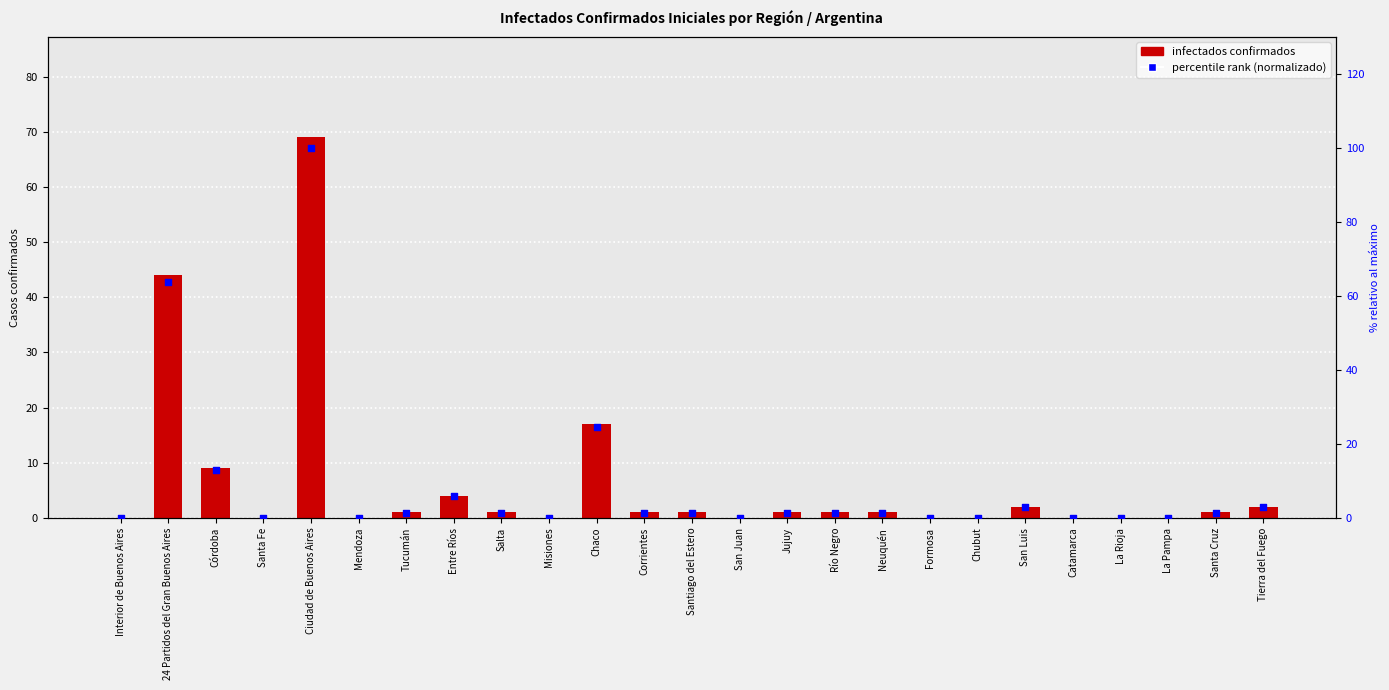

Which series has the widest spread of Y values?

percentile rank (normalizado)